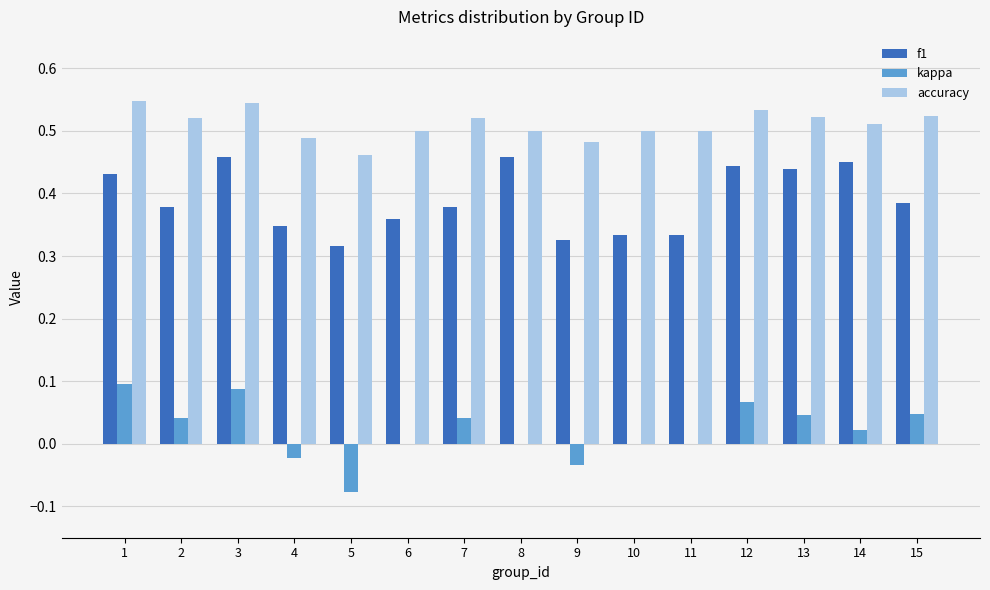

What is the sum of all accuracy values?

7.7